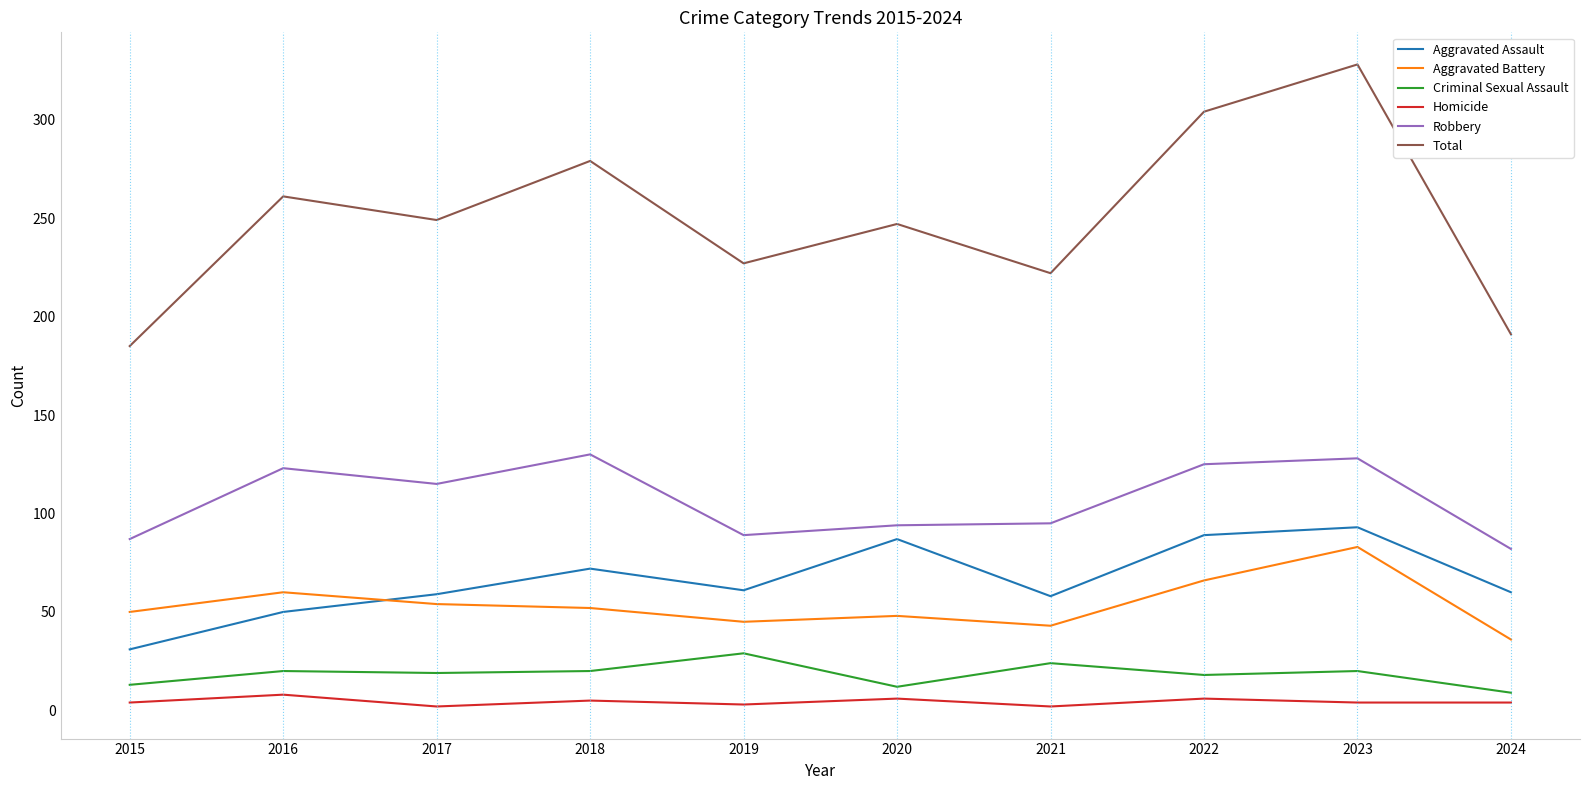

True or false: Aggravated Battery has a value of 33 at 2015.

False